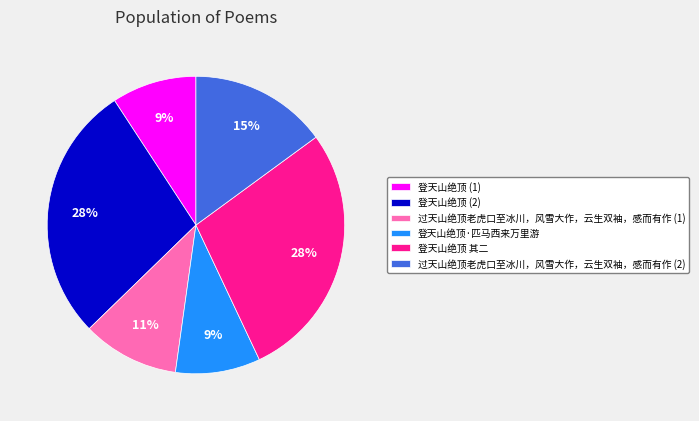

How many slices are in this pie chart?

6